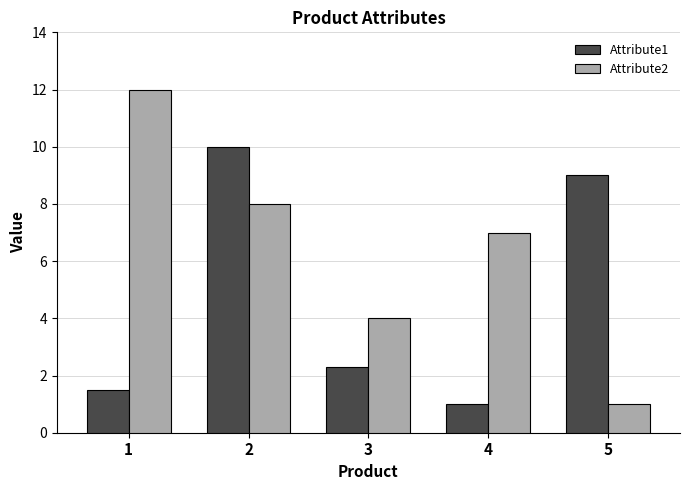

What is the difference between the maximum and minimum values in the Attribute2 series?

11.0